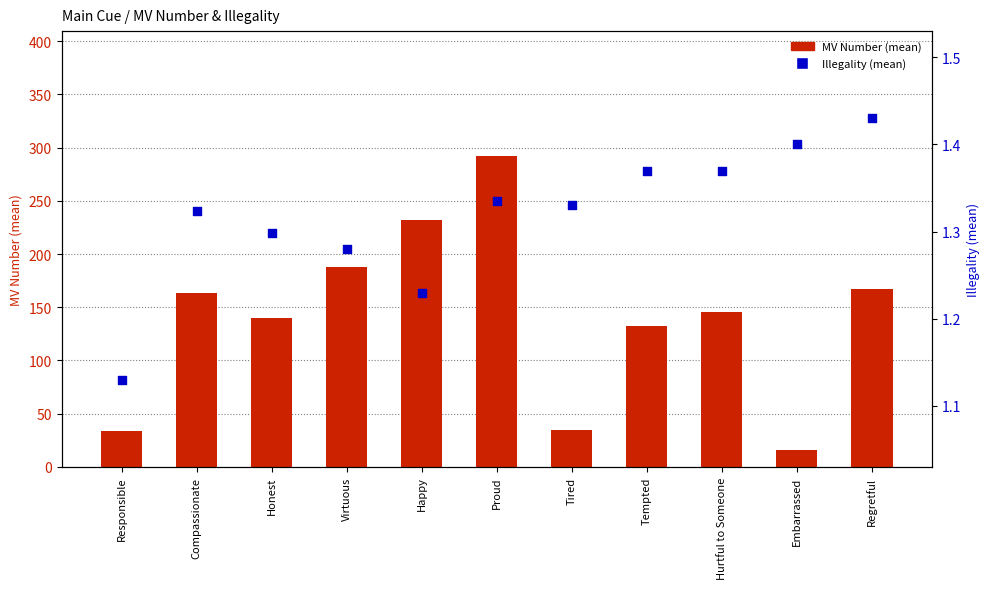

Is the value of Illegality (mean) at Proud greater than the value of MV Number (mean) at Hurtful to Someone?

No